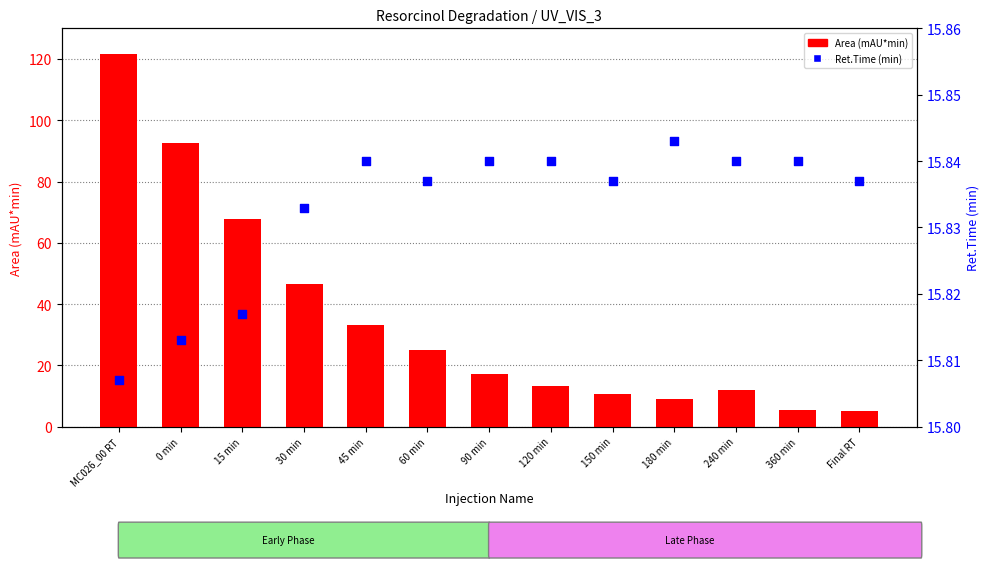

What is the total value across all series at 0 min?

108.4